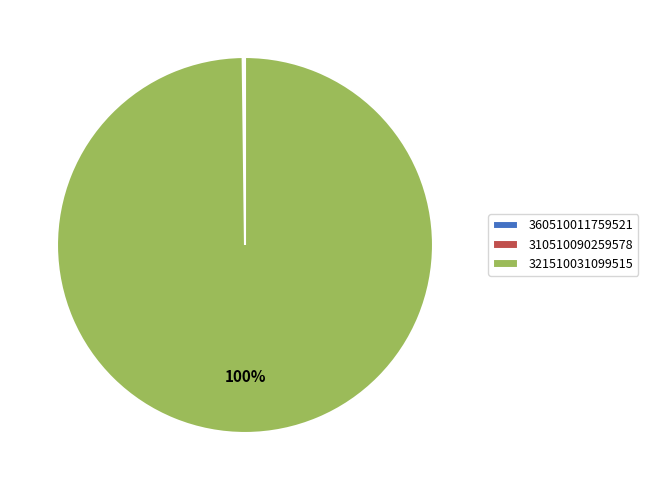

What is the largest slice in the pie chart?

321510031099515